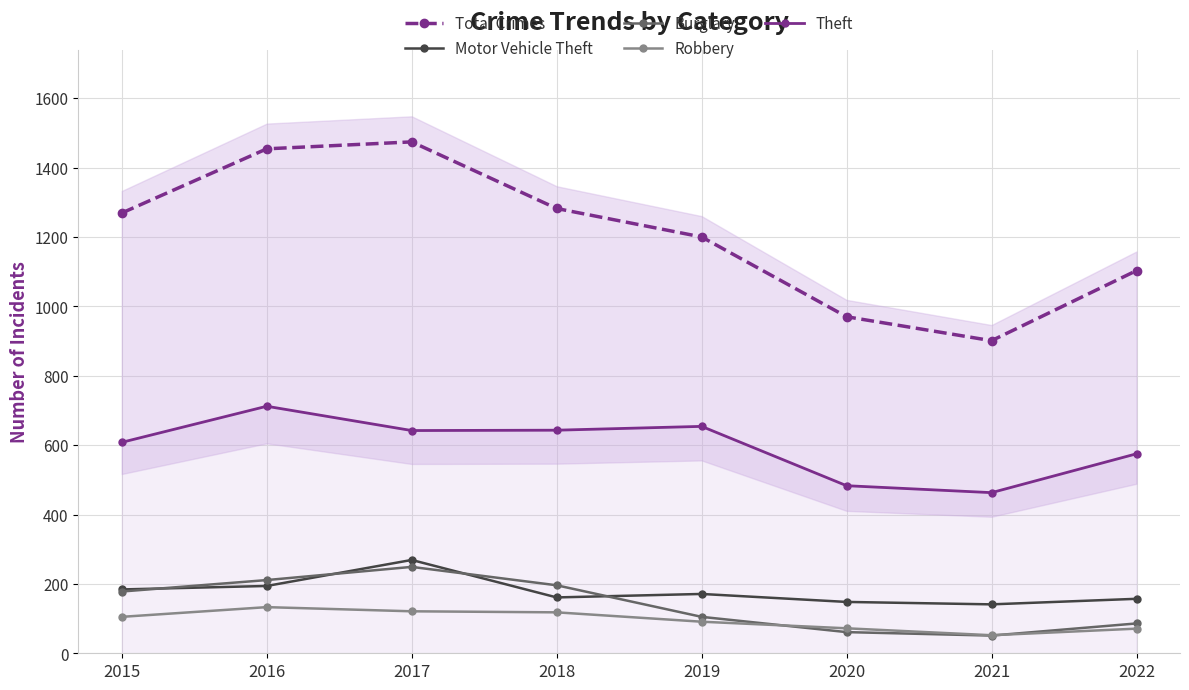

Which label corresponds to the smallest value in the chart?

2021